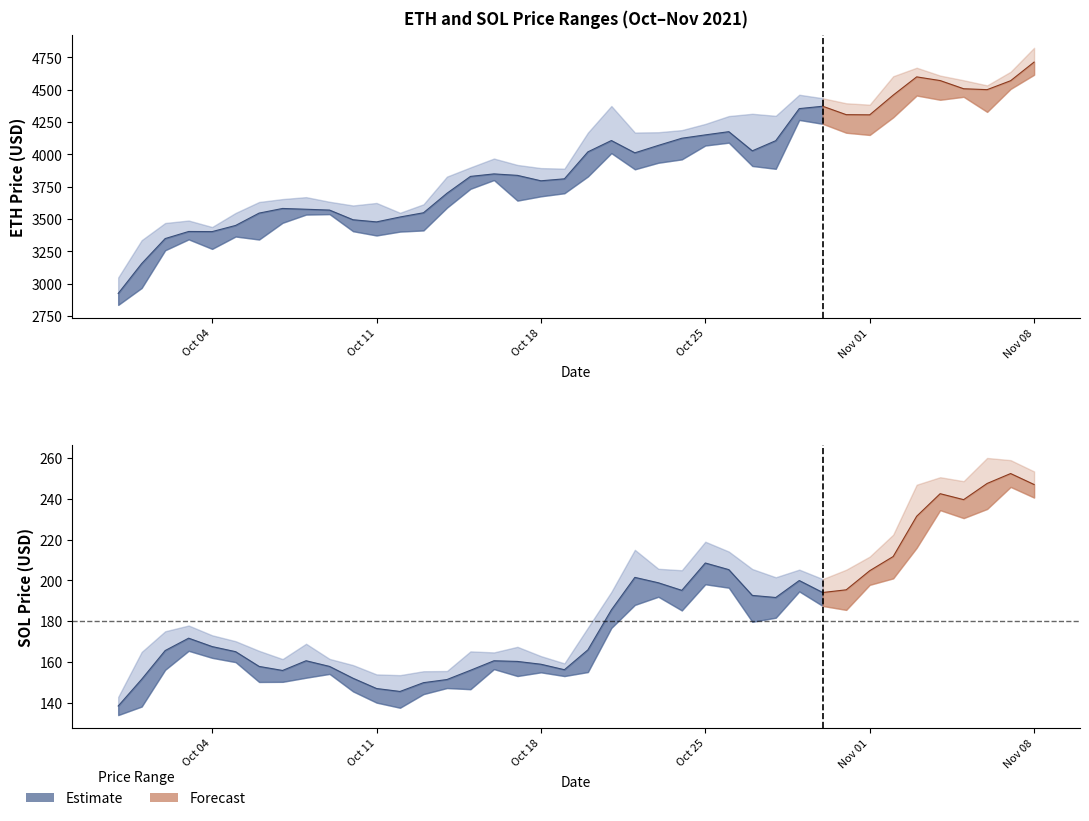

How many data points in ETH-USD_Close are less than 3923?

20